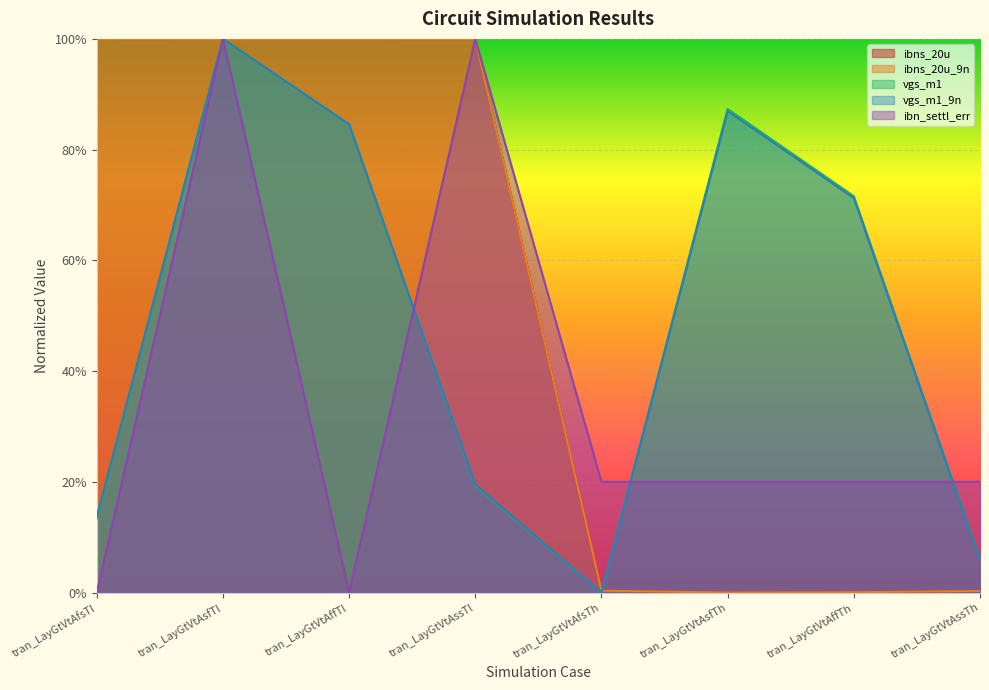

Where is ibns_20u nearest to the value 0?

tran_LayGtVtAsfTh